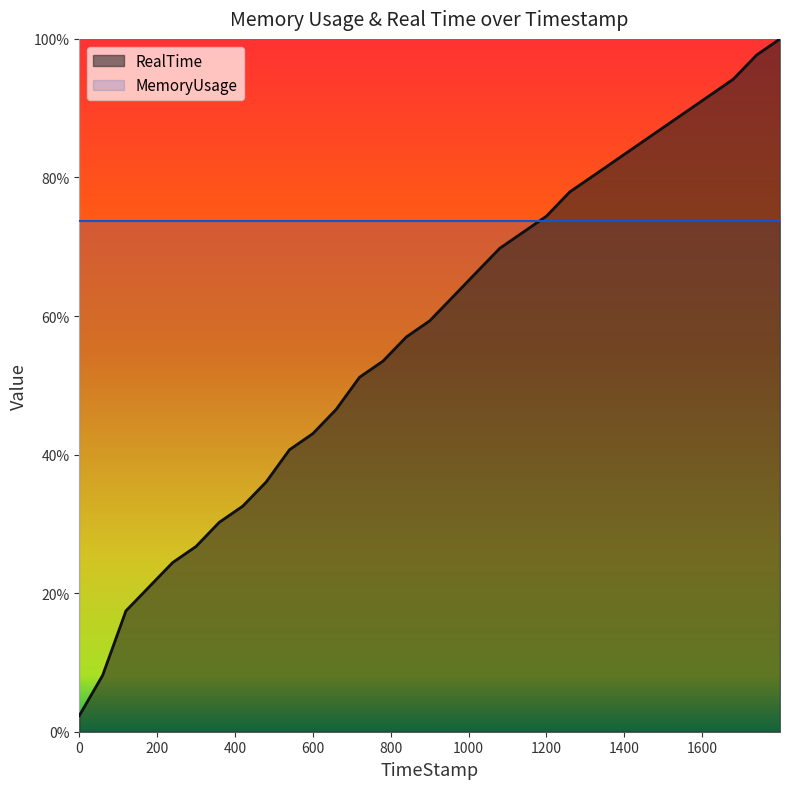

What value does the data have at 1499.84?

0.9